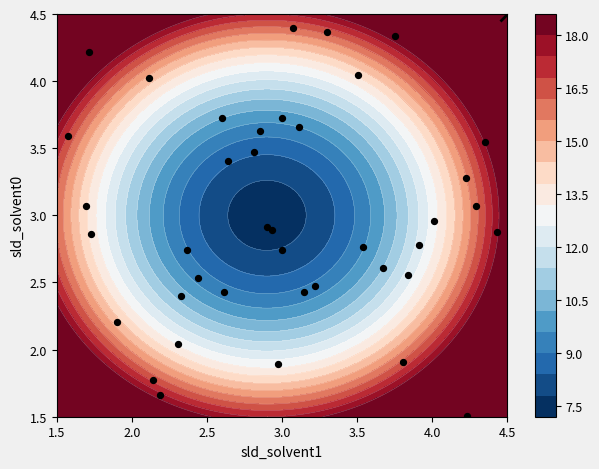

How many categories are shown in the chart?

40